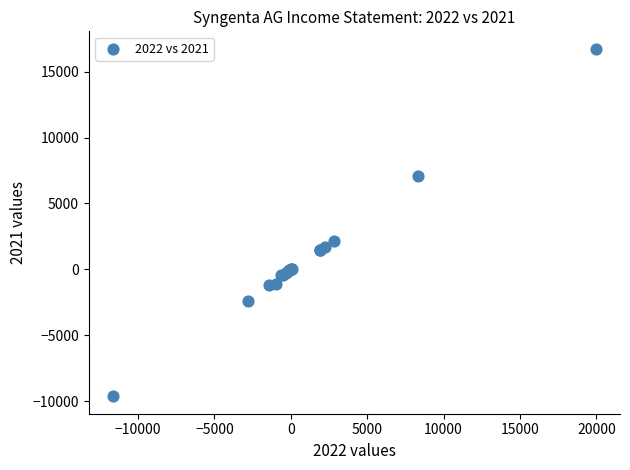

What Y value in the scatter plot is closest to 3555?

2128